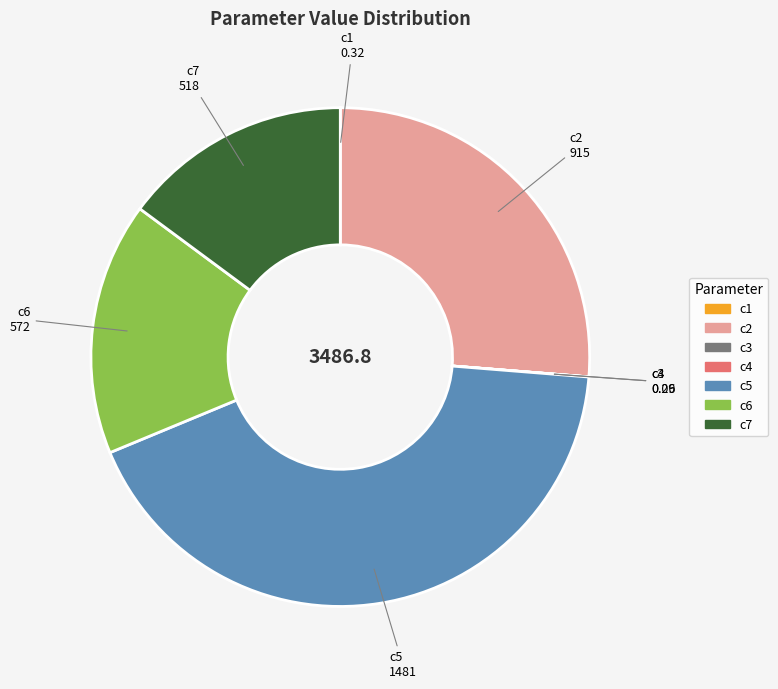

True or false: c5 accounts for 42% of the total.

True